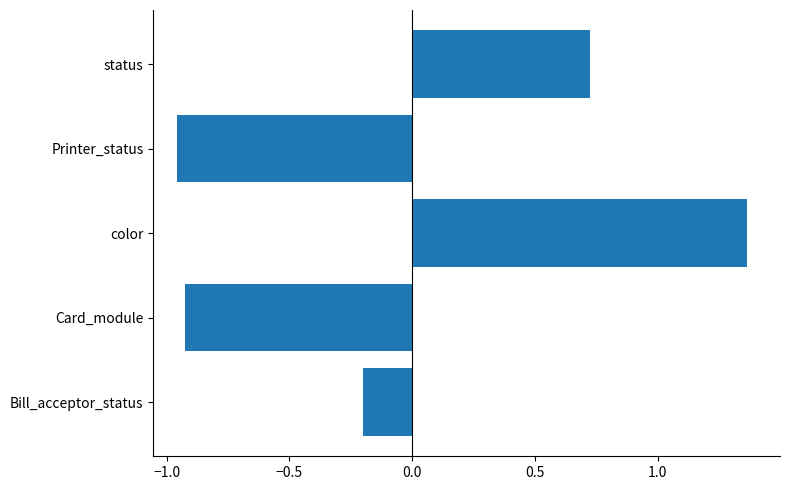

What is the difference between the maximum and minimum values?

2.3